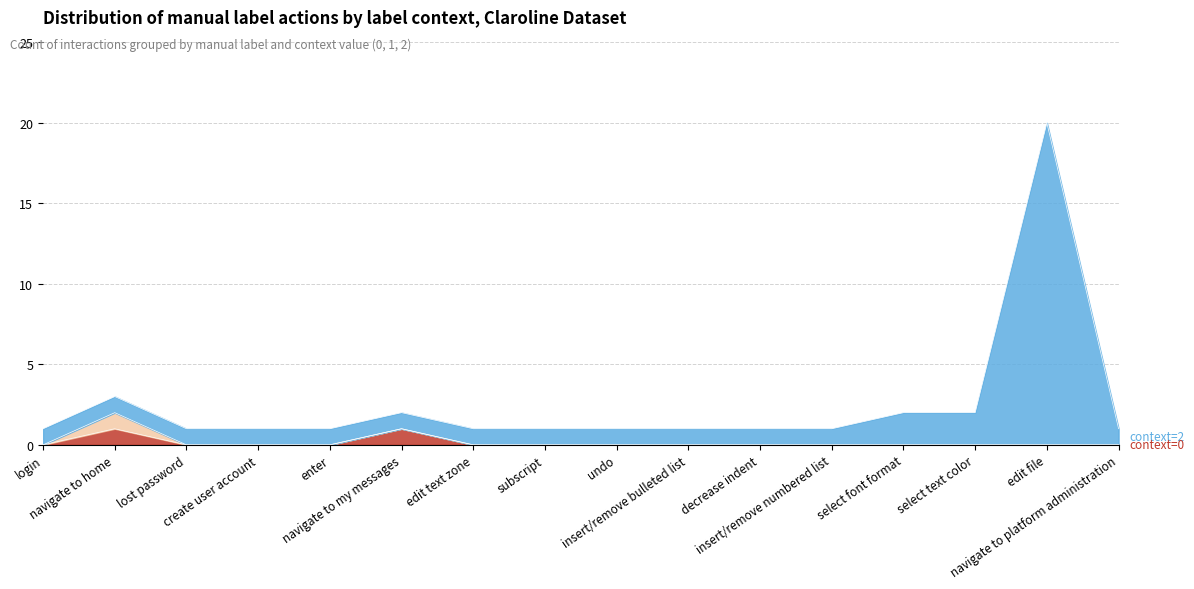

What position from the right is edit file?

2